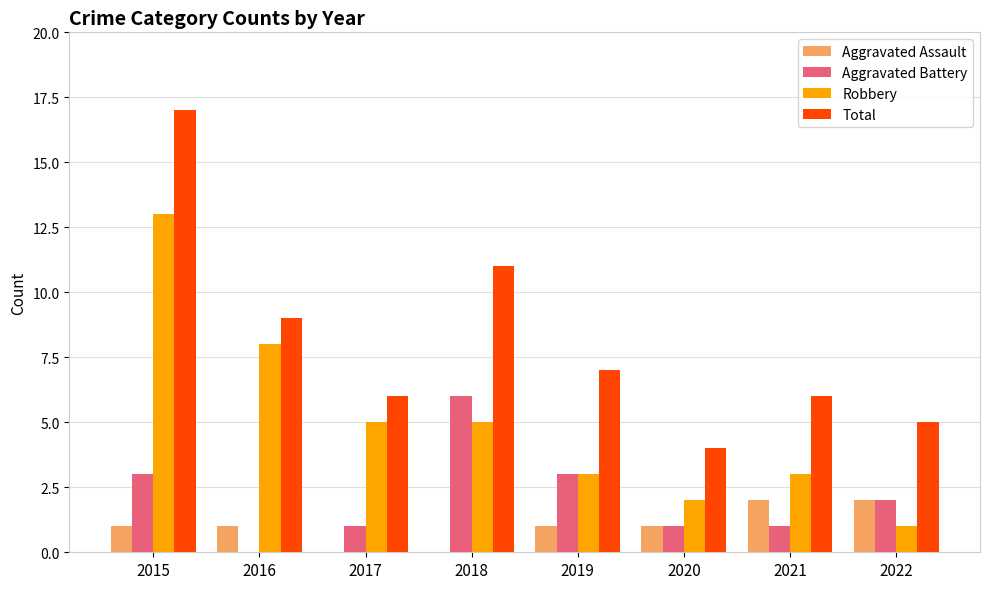

The Total series shows 2 at 2022. True or false?

False